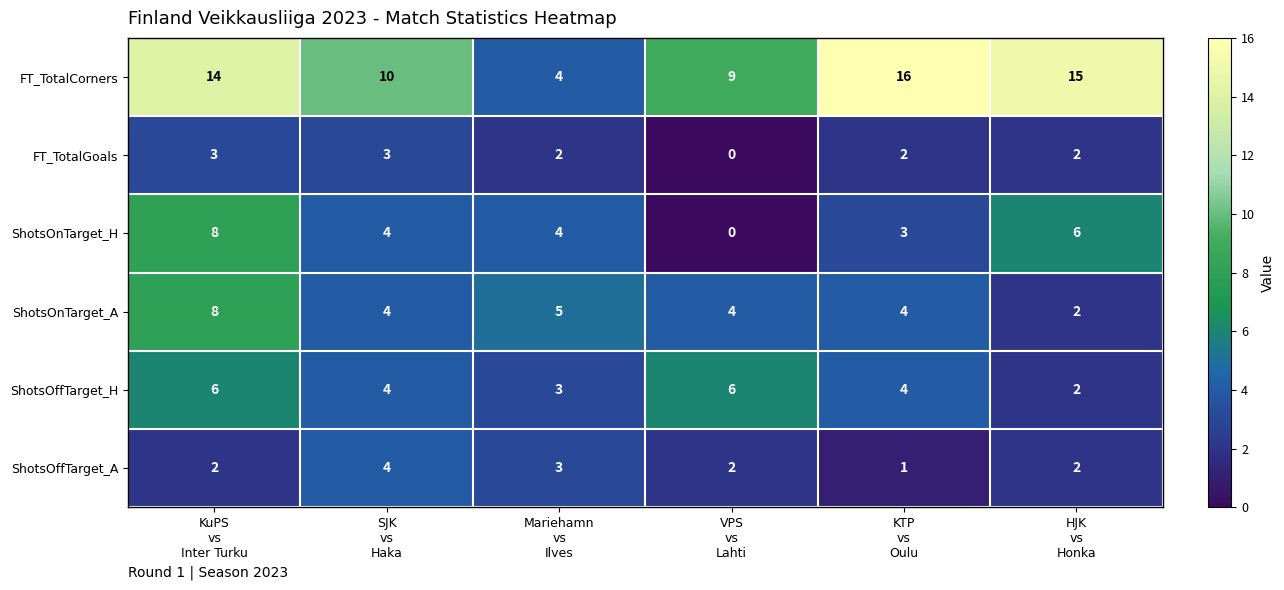

Which series has the largest total across all categories?

FT_TotalCorners